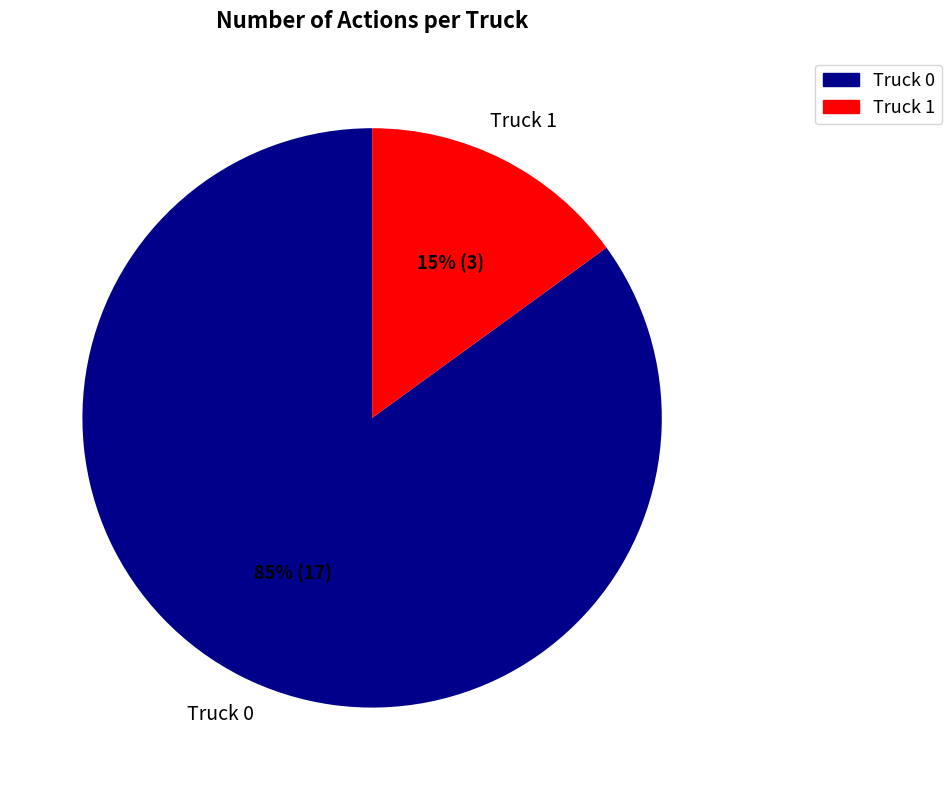

Between Truck 0 and Truck 1, which is larger?

Truck 0